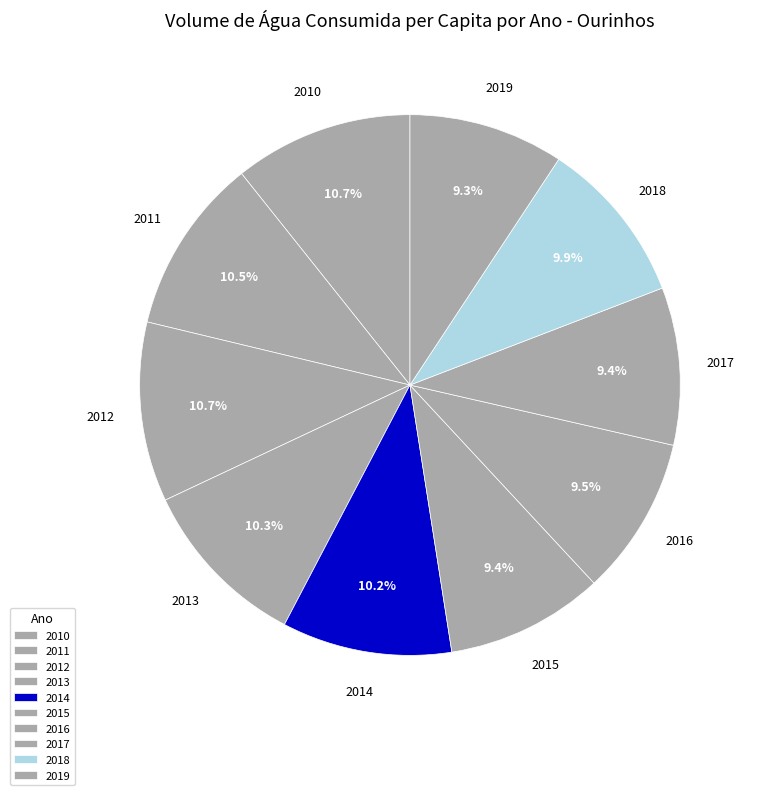

Is it true that 2013 is 10% of the pie?

True